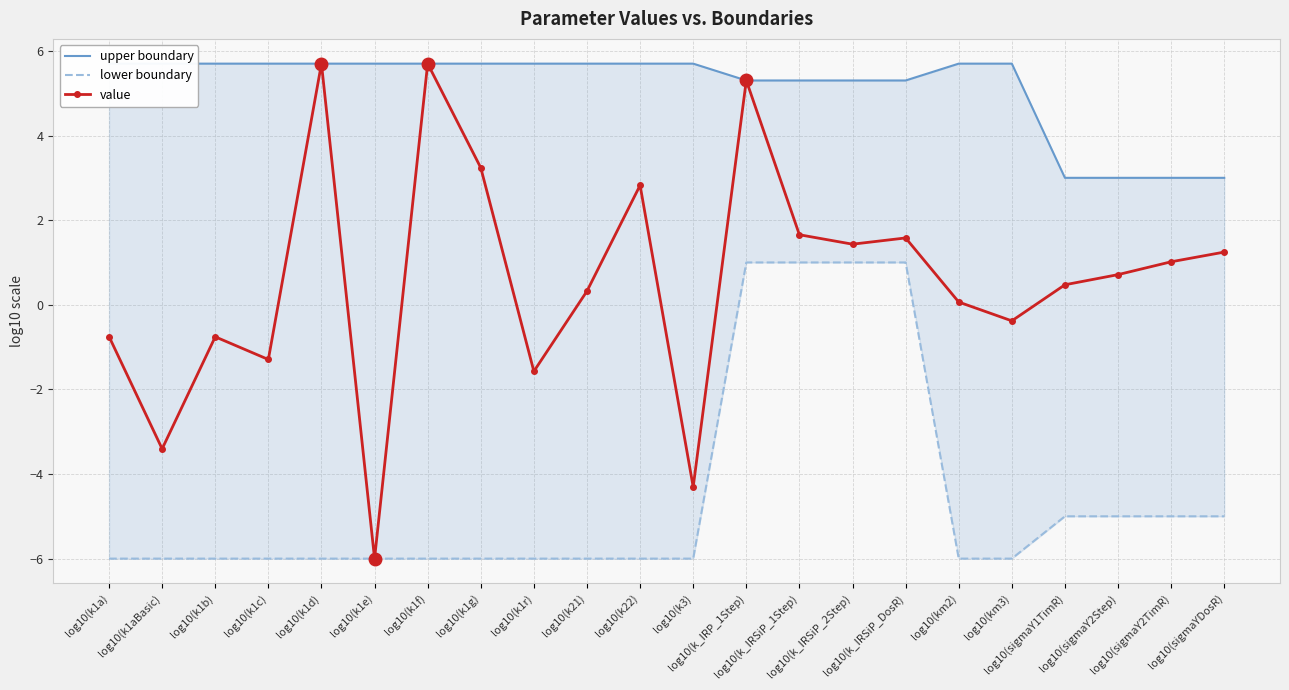

At how many categories does at least one series exceed -3?

22